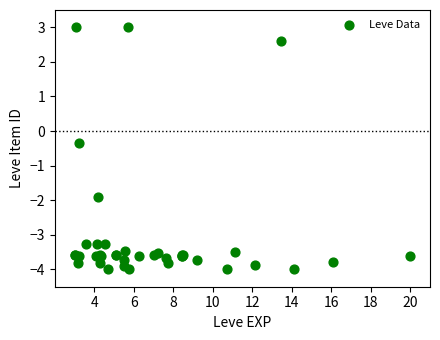

What Y value in the scatter plot is closest to 0?

-0.3